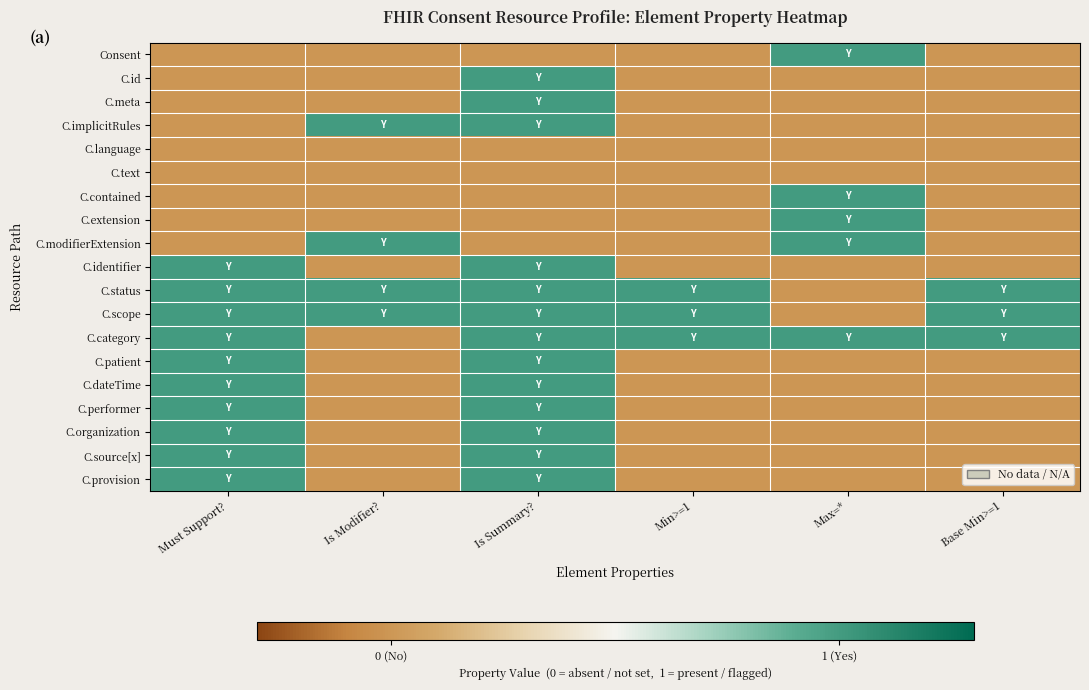

Count the number of data series in this chart.

19